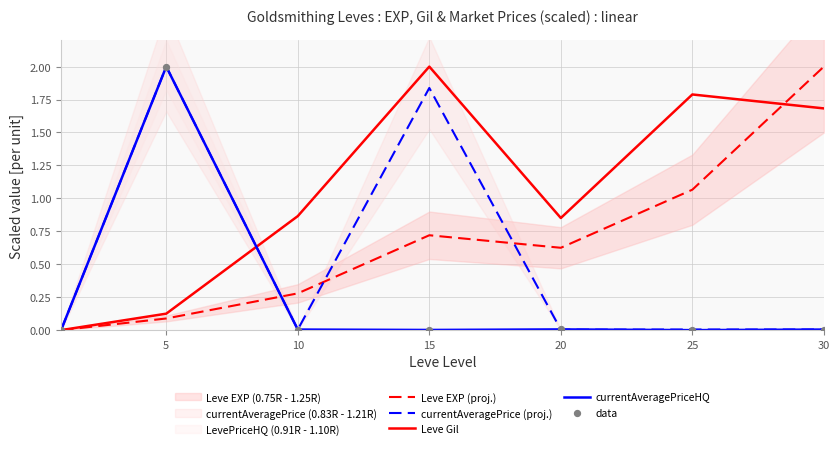

Which series reaches the maximum Y coordinate?

Leve EXP (proj.)